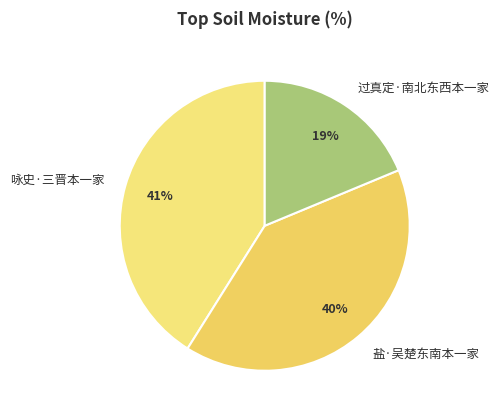

Is the sum of 盐·吴楚东南本一家 and 过真定·南北东西本一家 greater than half?

Yes